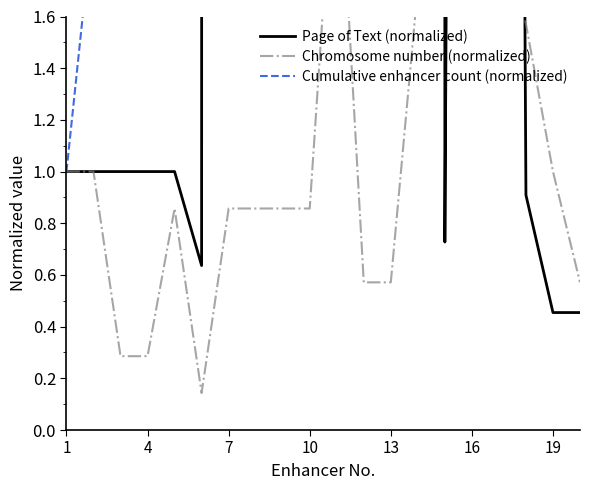

Does the chart have visible grid lines?

No